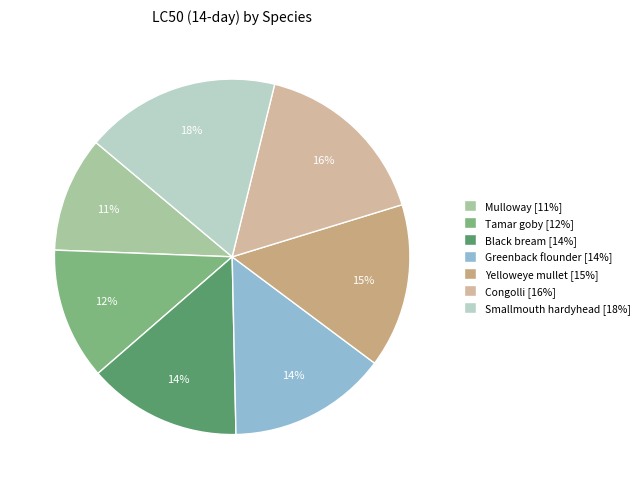

The Black bream slice represents 6% of the pie. True or false?

False